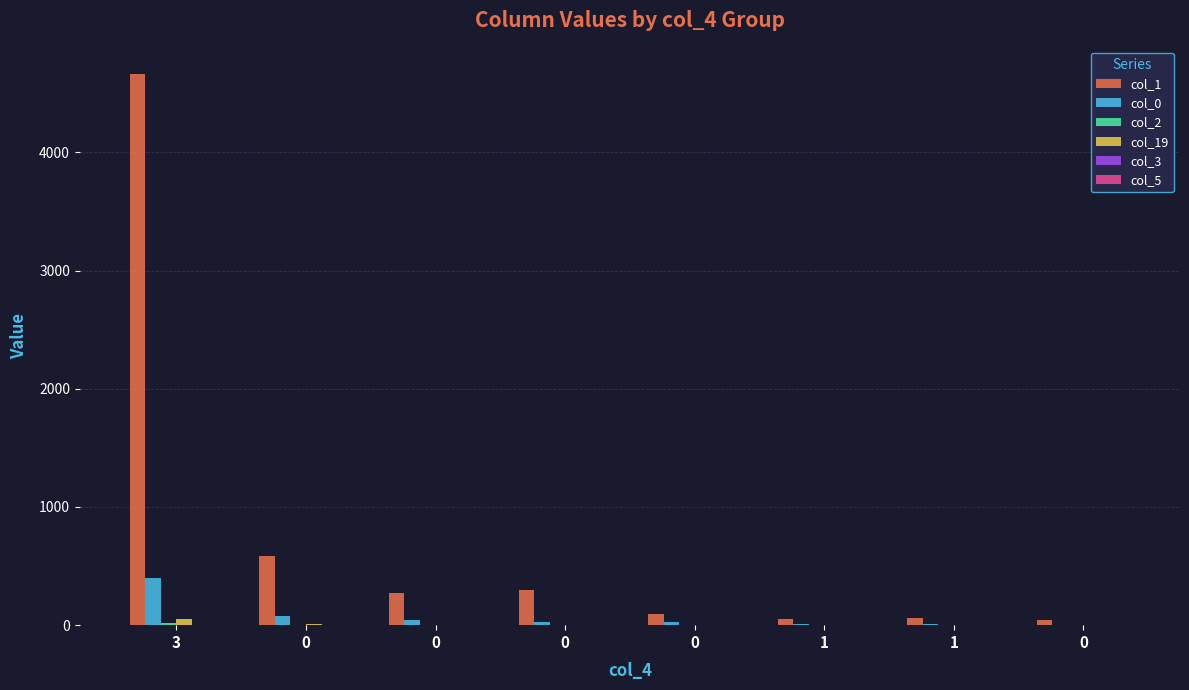

Which series has the widest spread of values?

col_1